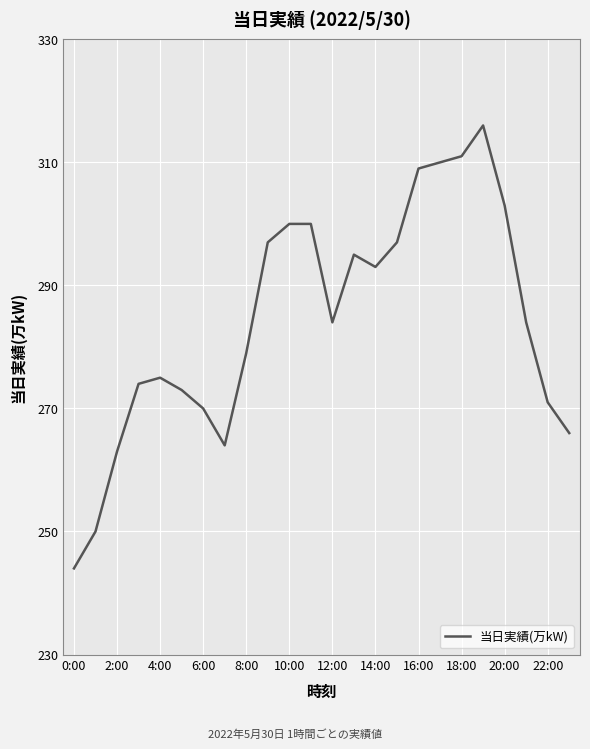

What is the greatest value displayed?

316